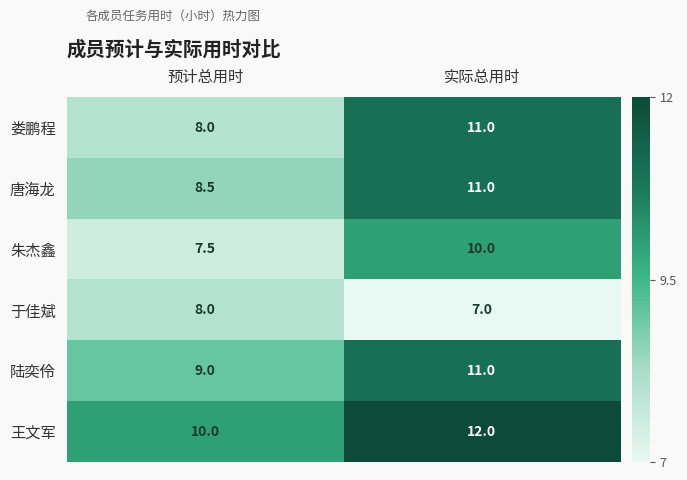

What is the difference between the highest and lowest values at 实际总用时?

5.0